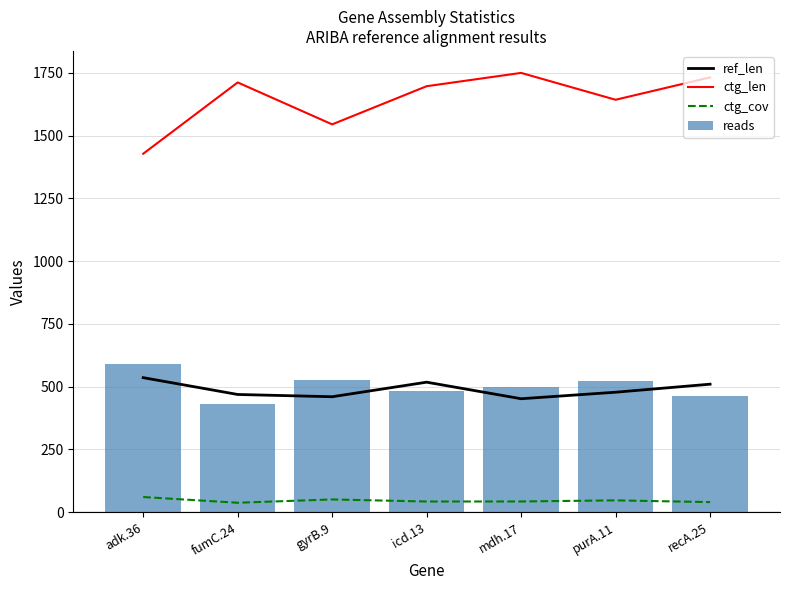

What is the minimum value for ctg_cov?

37.7